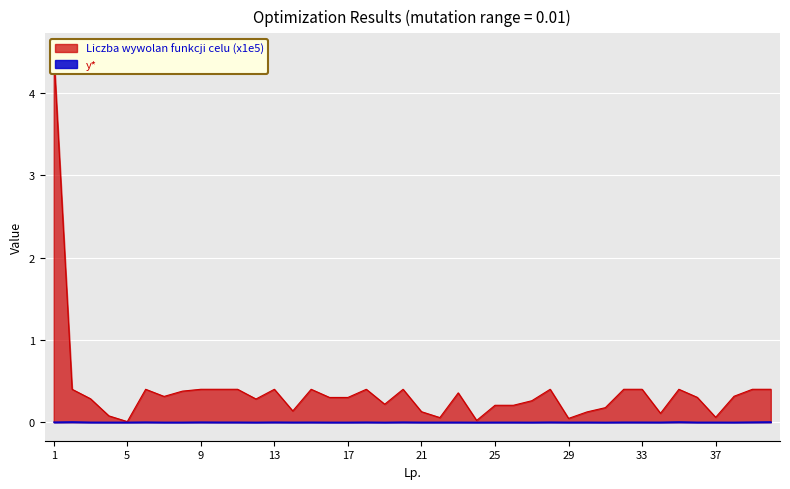

The Liczba wywolan funkcji celu (x1e5) series shows 0.4 at 17. True or false?

False